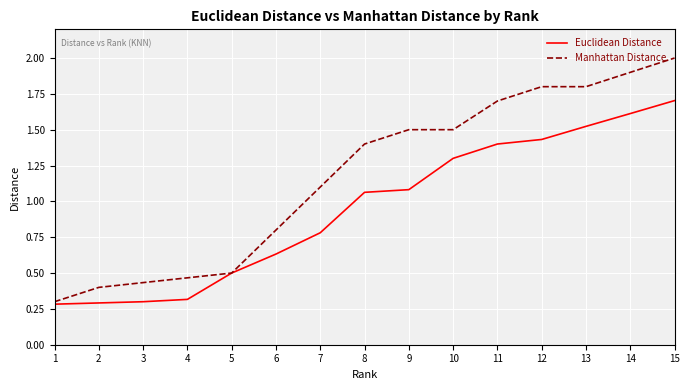

What value does the Euclidean Distance series have at 5?

0.5